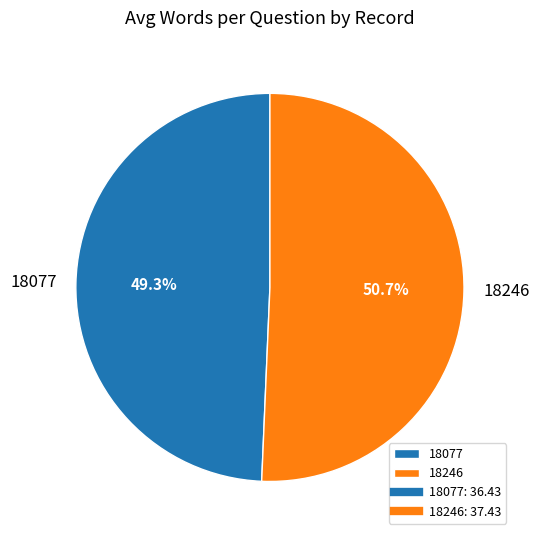

Which slice is the smallest?

18077